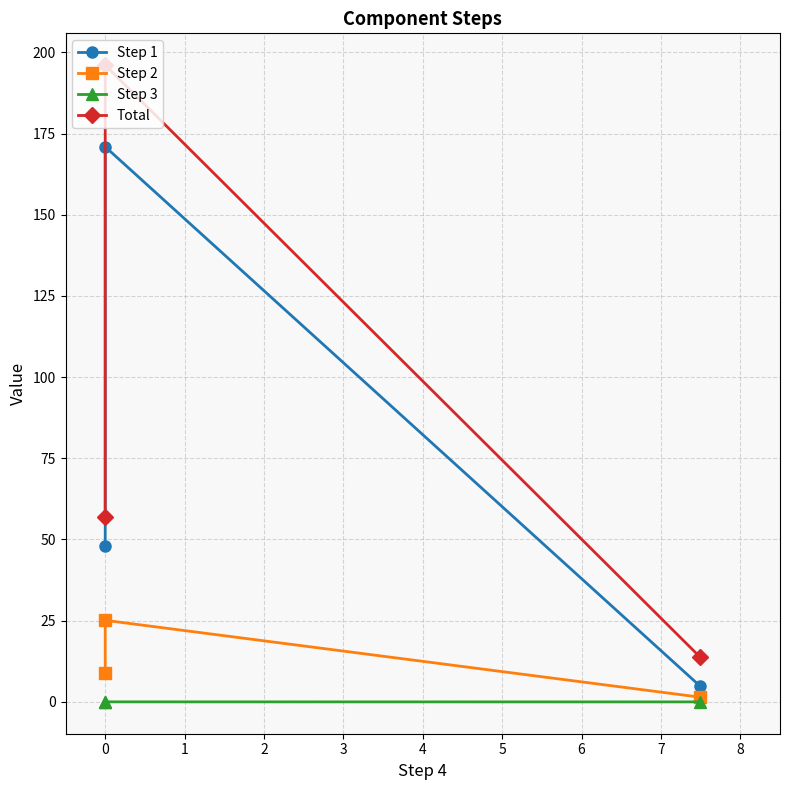

At 0, list the series in order from largest to smallest.

Total, Step 1, Step 2, Step 3